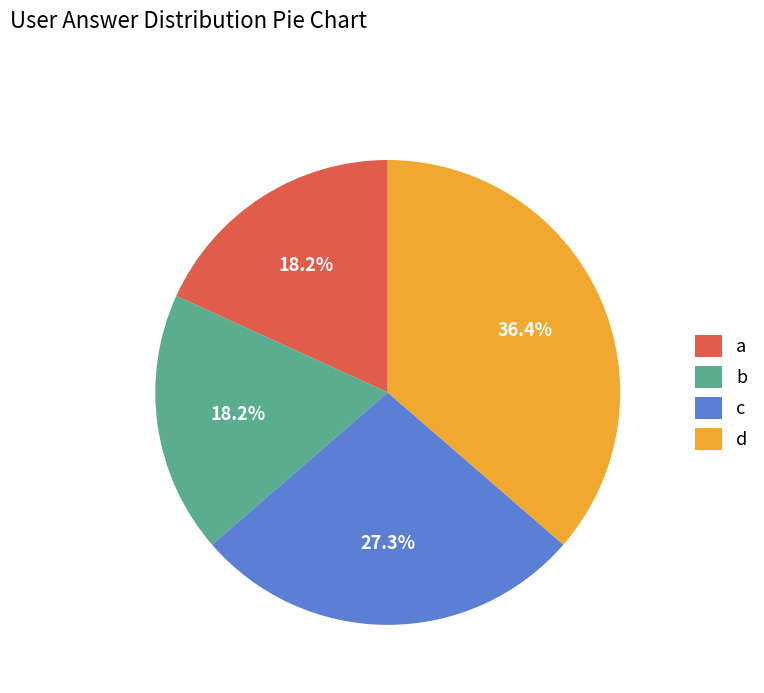

How many slices are in this pie chart?

4